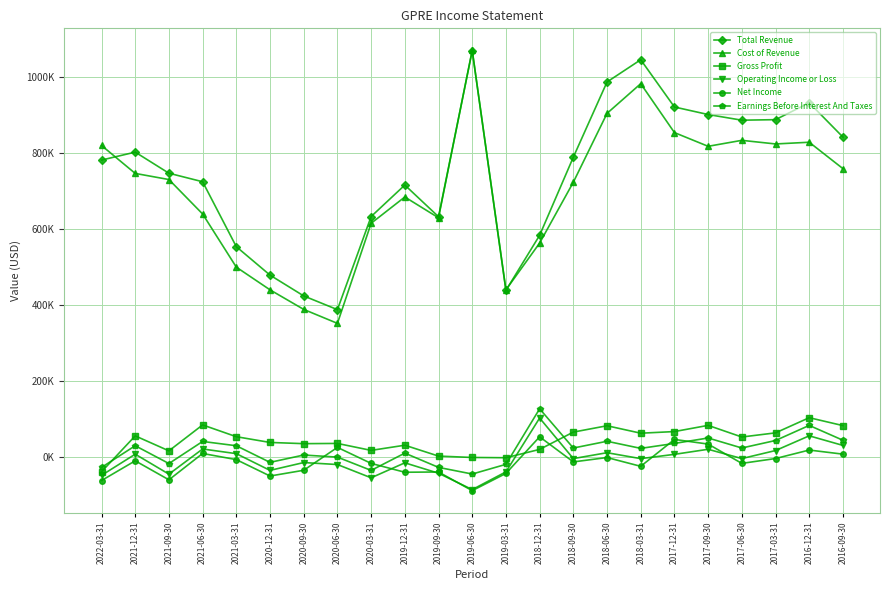

What are all the series names shown in the legend?

Total Revenue, Cost of Revenue, Gross Profit, Operating Income or Loss, Net Income, Earnings Before Interest And Taxes